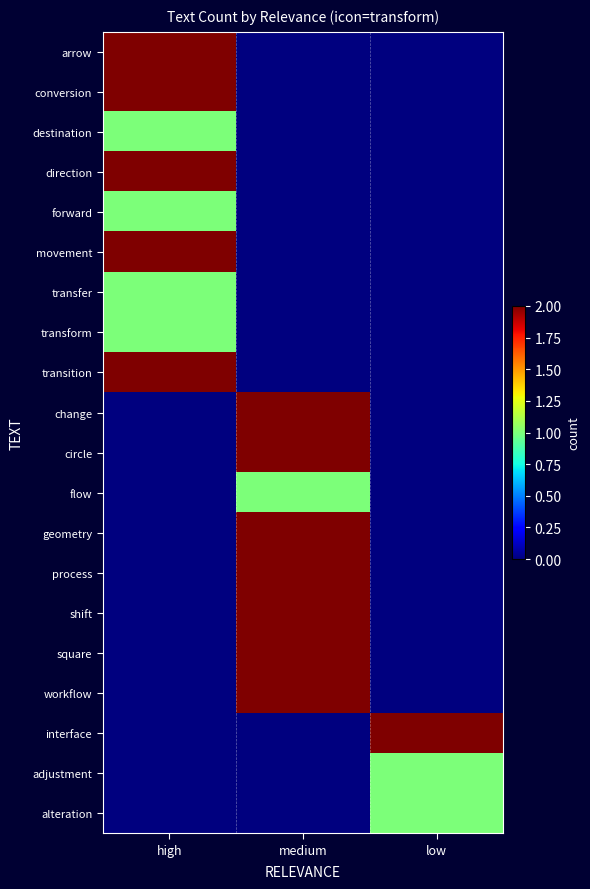

Reading right to left, transcribe all the data shown in this chart.

arrow: low=0	medium=0	high=2
conversion: low=0	medium=0	high=2
destination: low=0	medium=0	high=1
direction: low=0	medium=0	high=2
forward: low=0	medium=0	high=1
movement: low=0	medium=0	high=2
transfer: low=0	medium=0	high=1
transform: low=0	medium=0	high=1
transition: low=0	medium=0	high=2
change: low=0	medium=2	high=0
circle: low=0	medium=2	high=0
flow: low=0	medium=1	high=0
geometry: low=0	medium=2	high=0
process: low=0	medium=2	high=0
shift: low=0	medium=2	high=0
square: low=0	medium=2	high=0
workflow: low=0	medium=2	high=0
interface: low=2	medium=0	high=0
adjustment: low=1	medium=0	high=0
alteration: low=1	medium=0	high=0